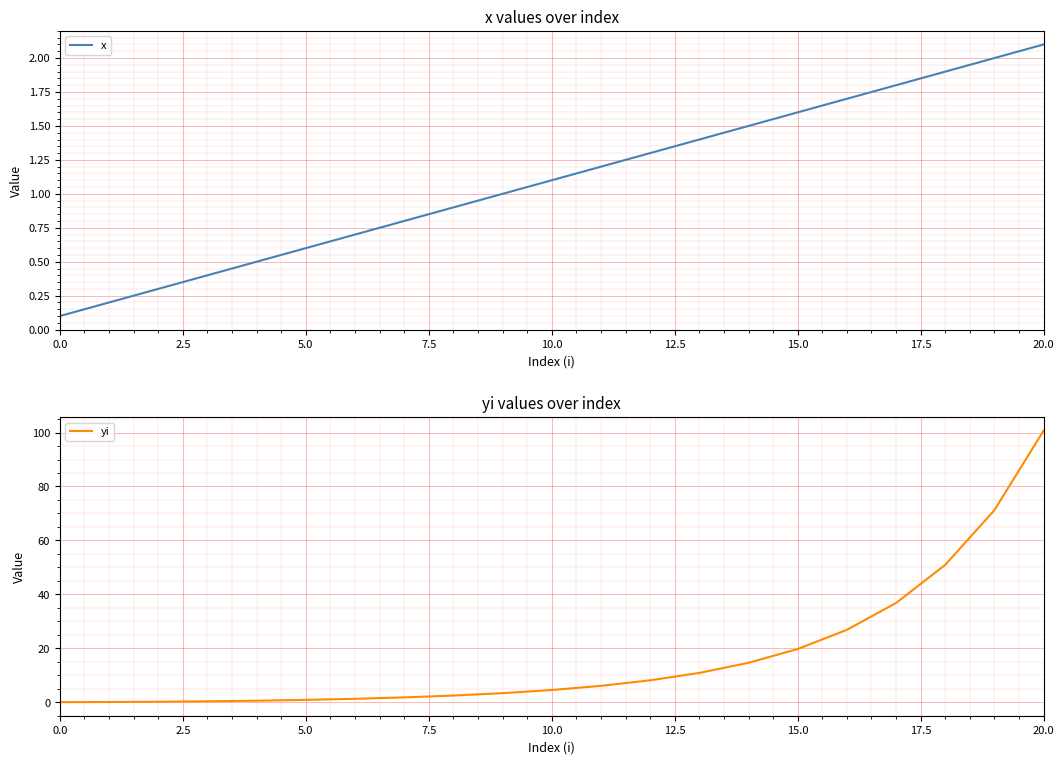

Reading left to right, transcribe all the data shown in this chart.

x: 0.1	0.2	0.3	0.4	0.5	0.6	0.7	0.8	0.9	1.0	1.1	1.2	1.3	1.4	1.5	1.6	1.7	1.8	1.9	2.0	2.1
yi: 0.0	0.1	0.2	0.3	0.5	0.8	1.2	1.8	2.4	3.3	4.5	6.0	8.1	10.9	14.6	19.7	26.8	36.8	50.9	71.2	100.7